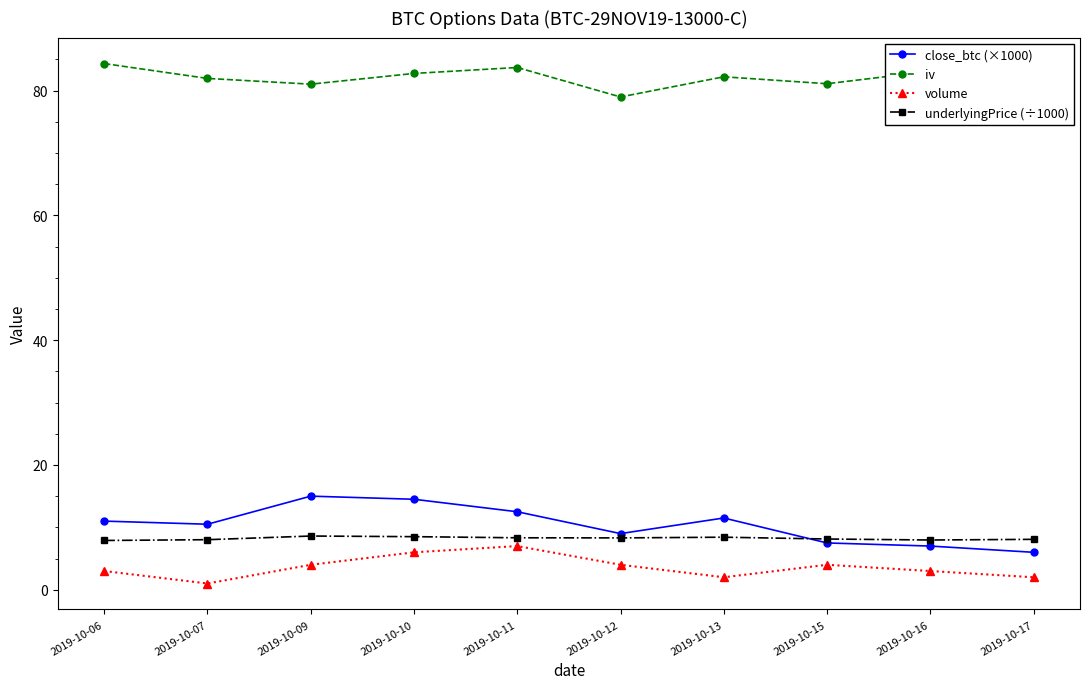

What is the maximum value shown in the chart?

84.3